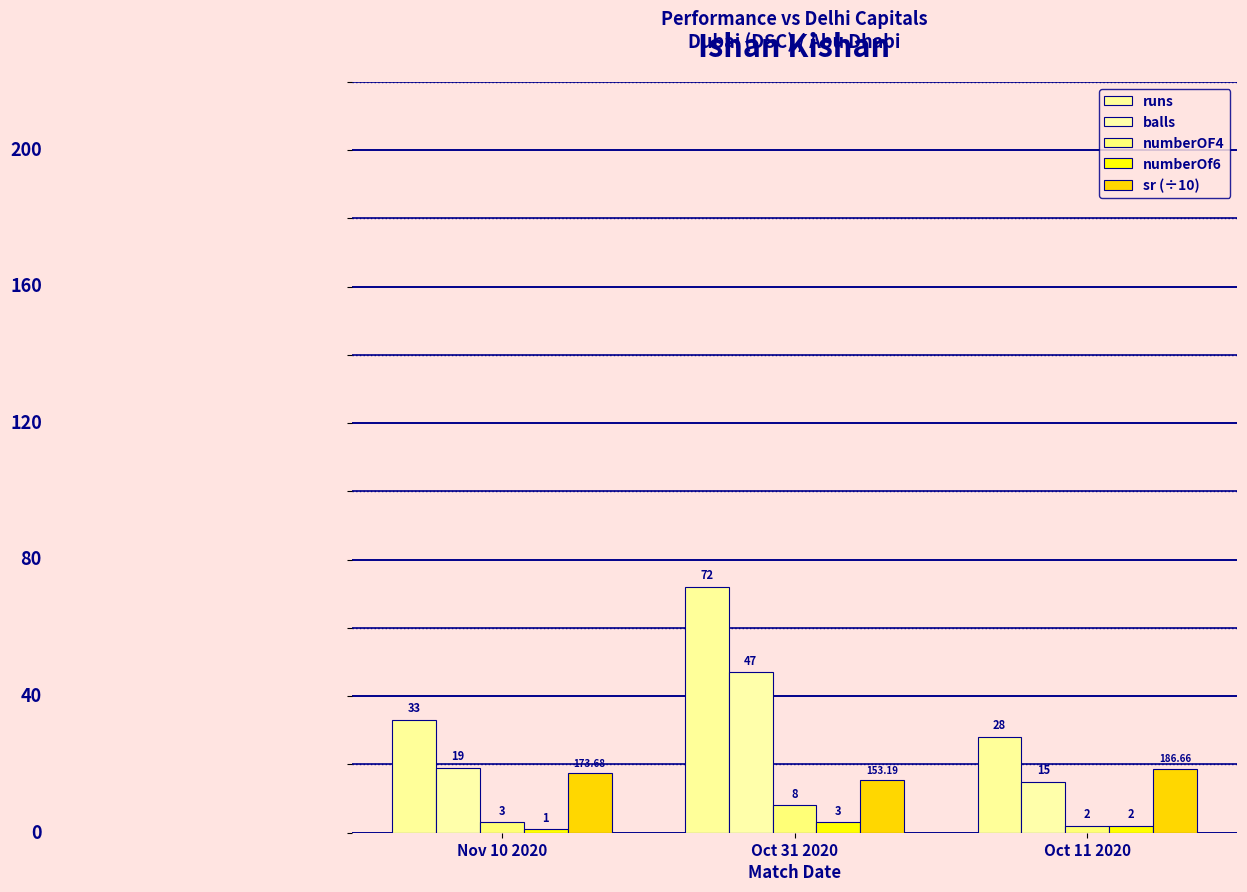

Rank the categories by numberOf6 value from highest to lowest.

Oct 31 2020, Oct 11 2020, Nov 10 2020